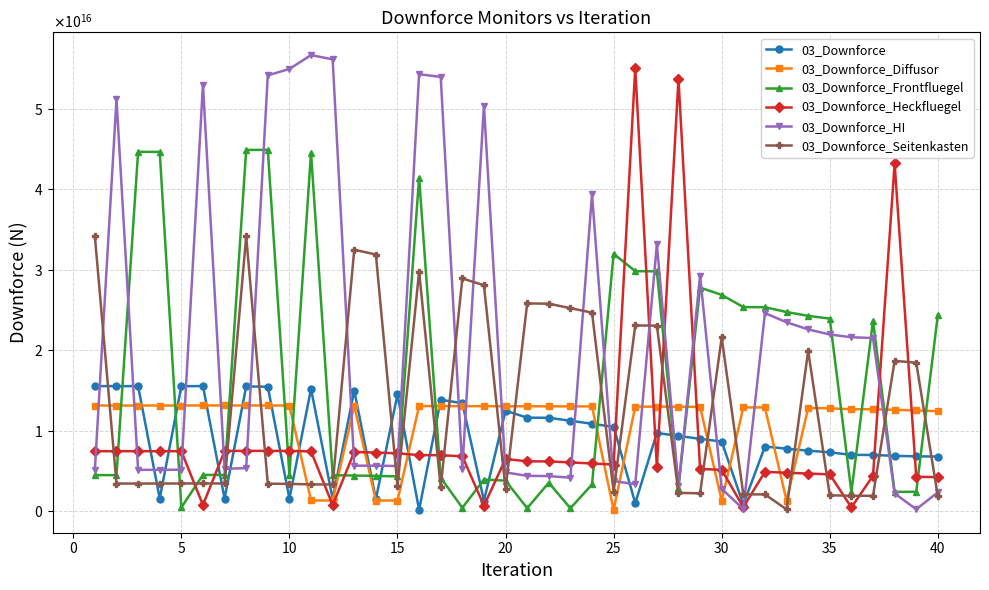

What is the sum of all 03_Downforce_Diffusor values?

435147603260403072